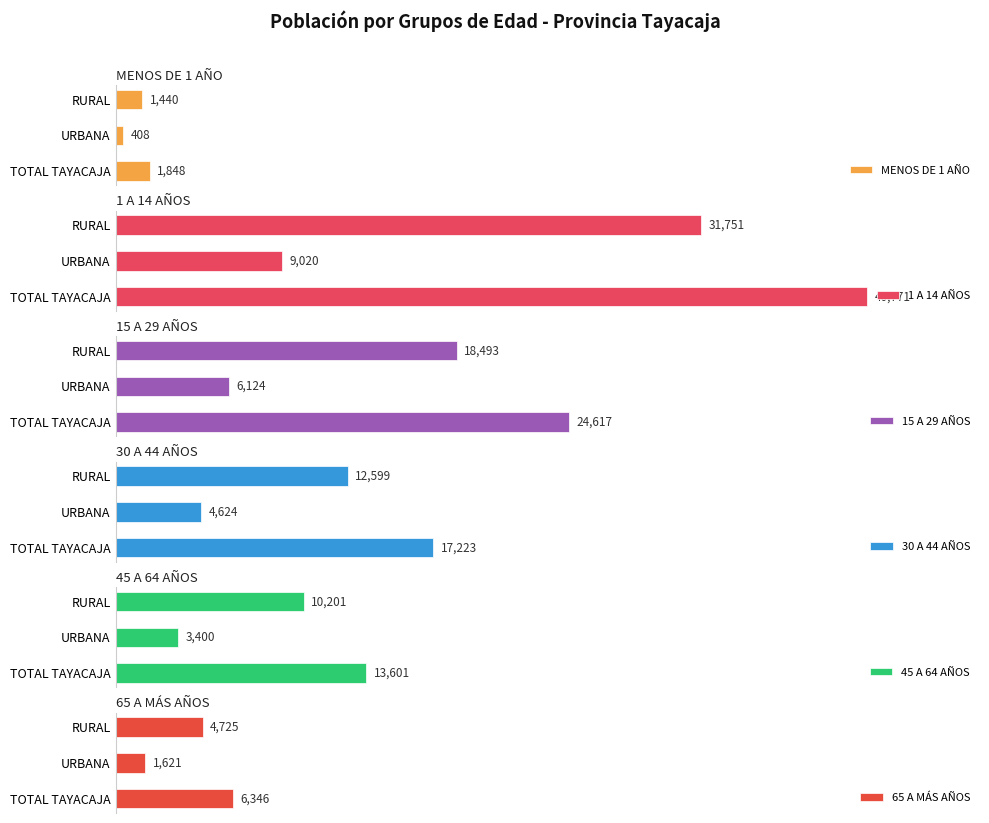

How many 15 A 29 AÑOS values are between 6124 and 24617?

3